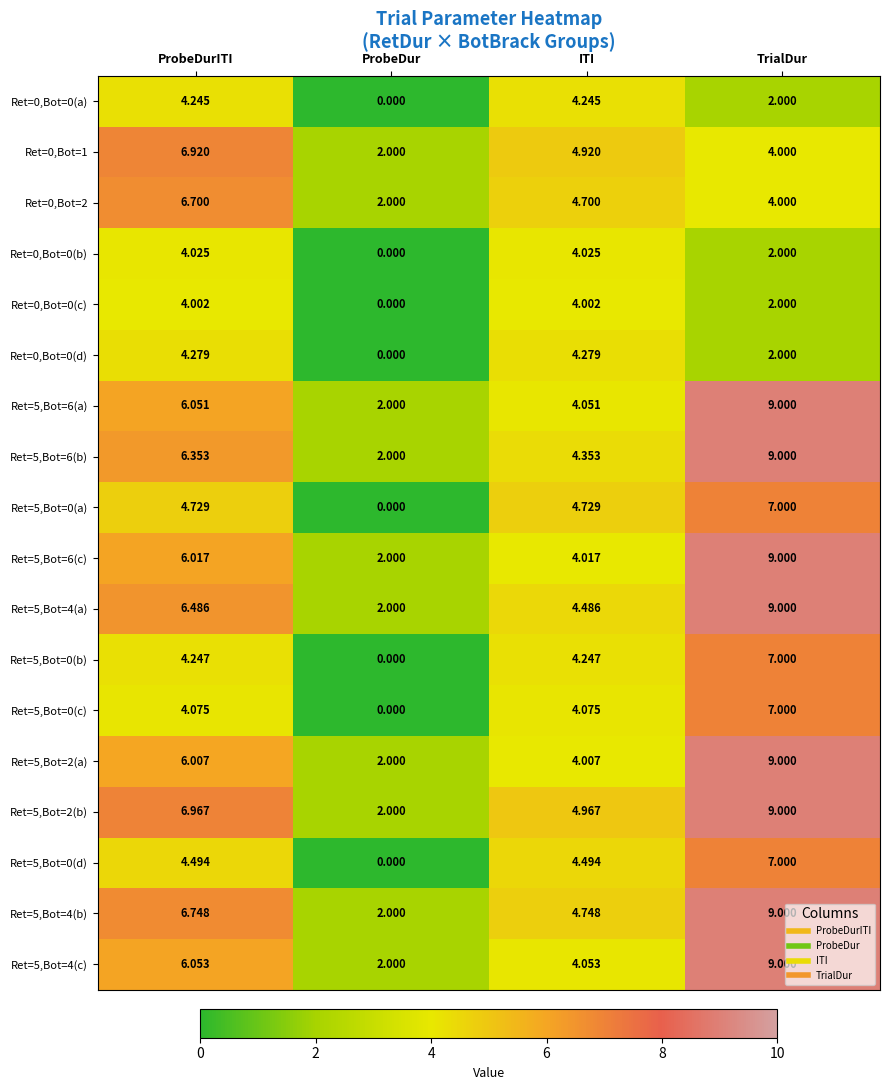

Where does the Ret=5,Bot=4(b) series first go above 6?

ProbeDurITI